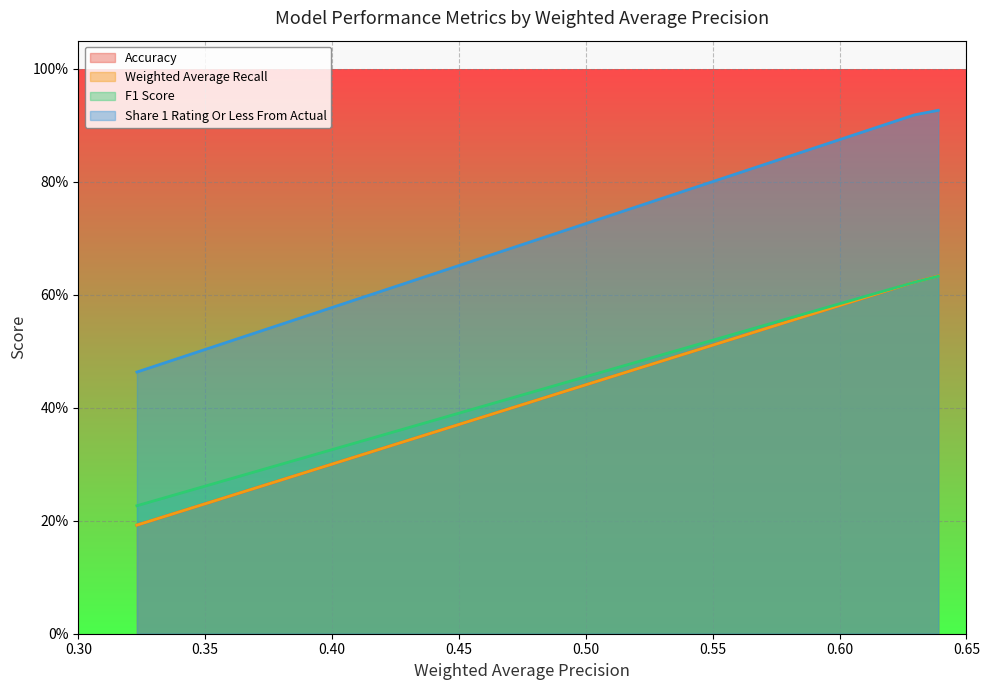

What is the average value of the Accuracy series?

0.5